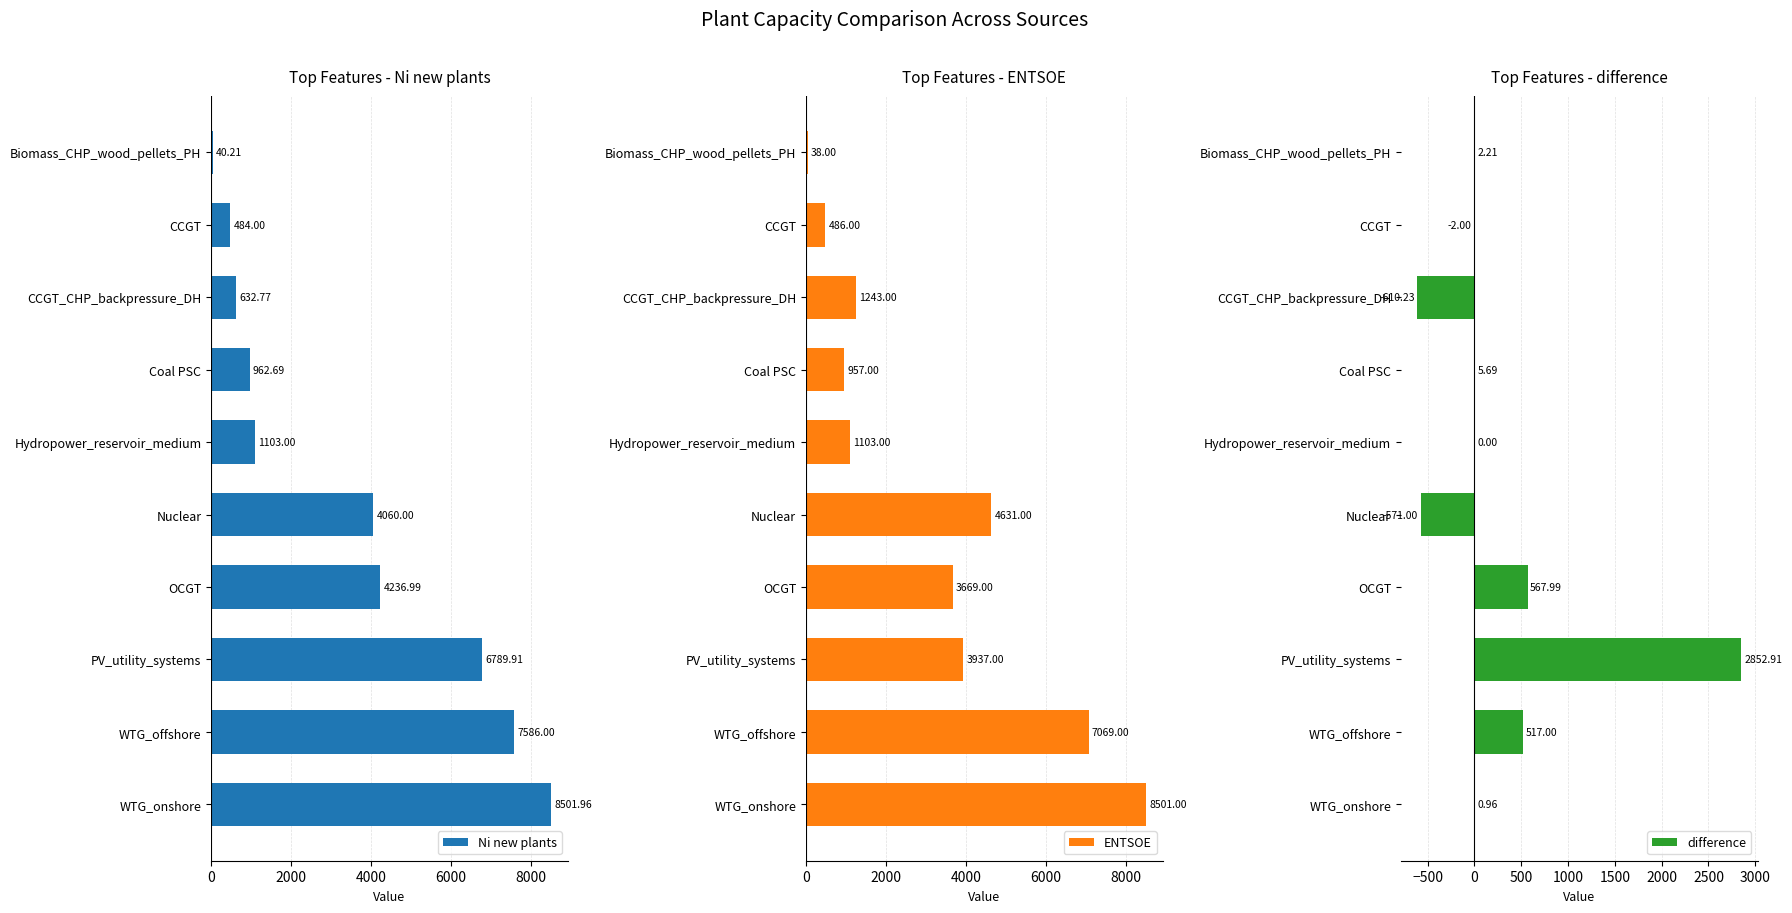

What are all the series names shown in the legend?

Ni new plants, ENTSOE, difference